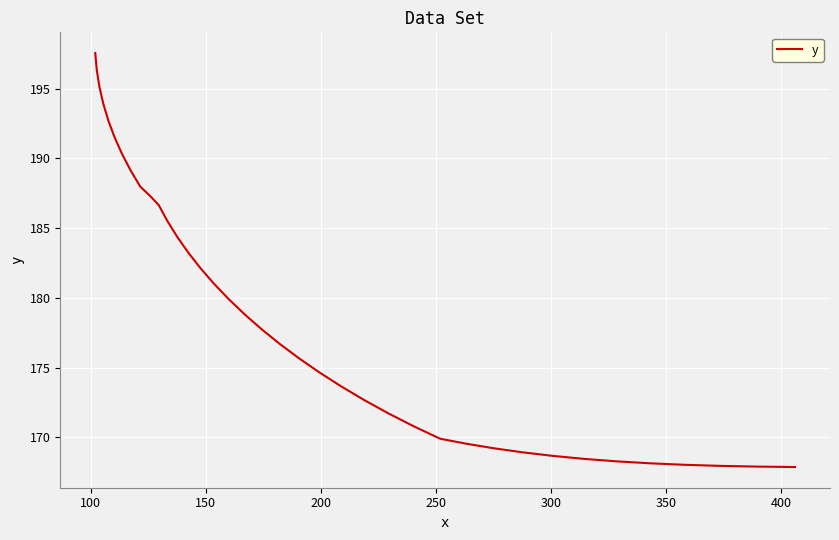

What is the difference between the maximum and minimum values?

29.7